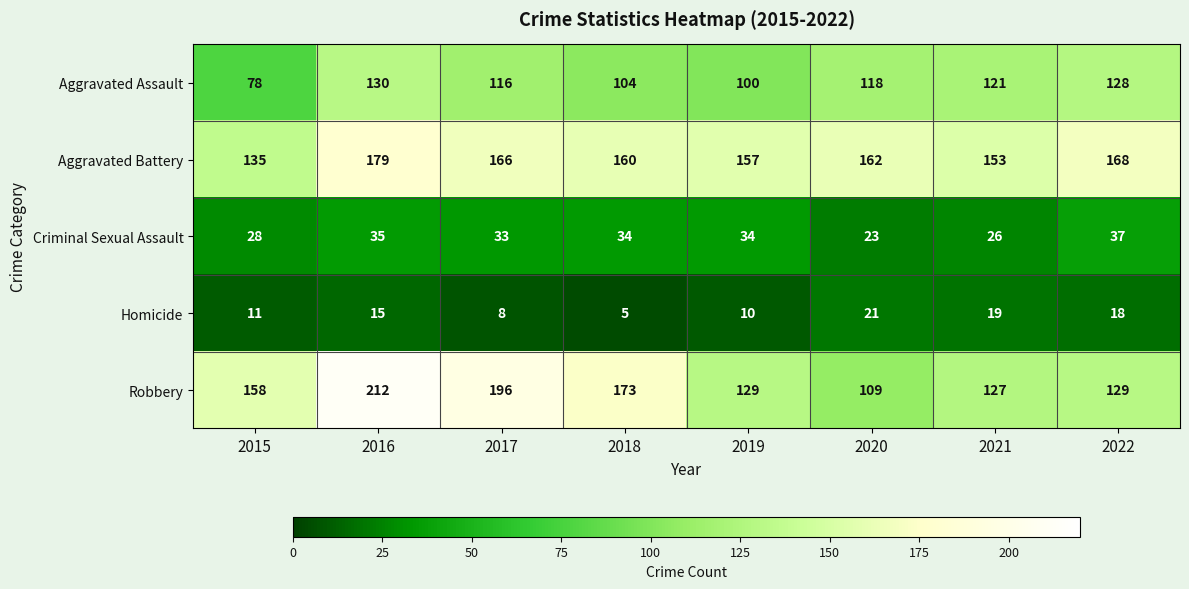

What is the total value across all series at 2016?

571